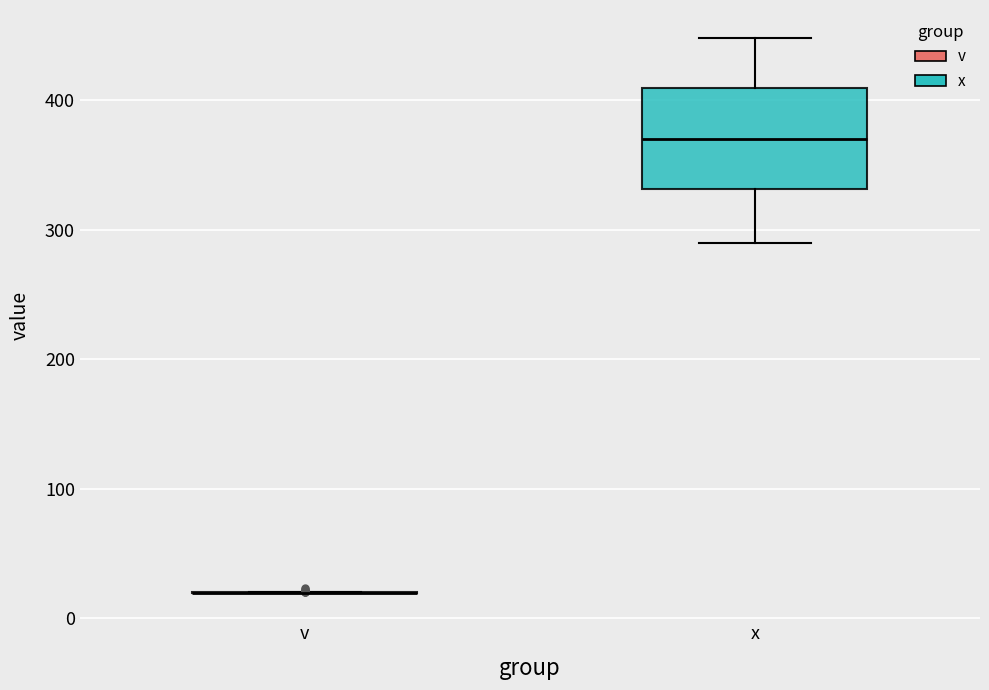

Which box is the tallest, from its lower edge to its upper edge?

x